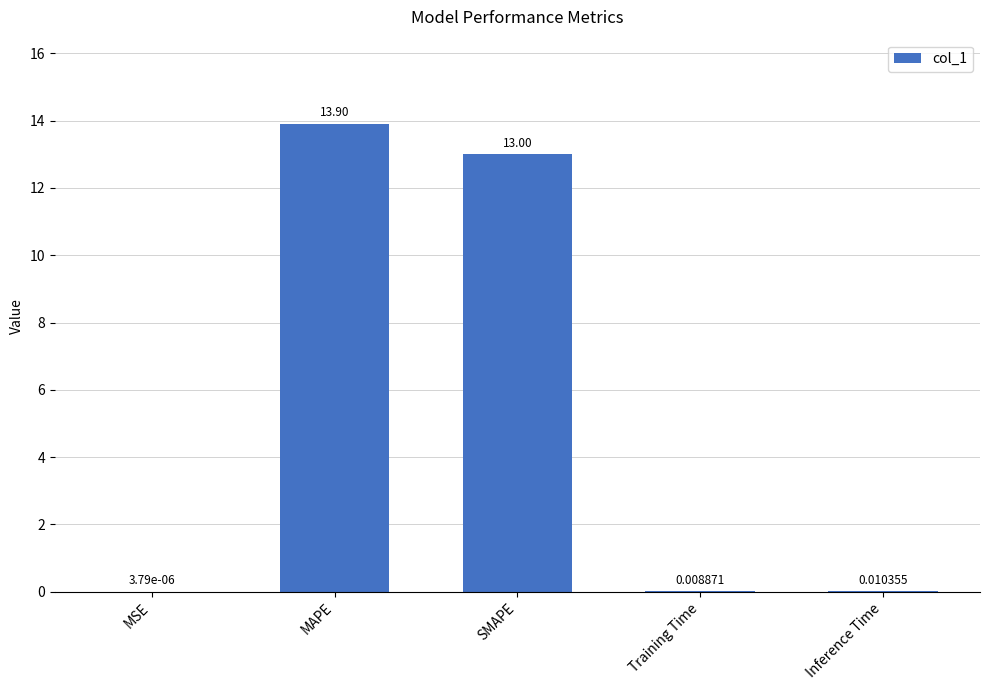

Which has a higher value, Training Time or Inference Time?

Inference Time